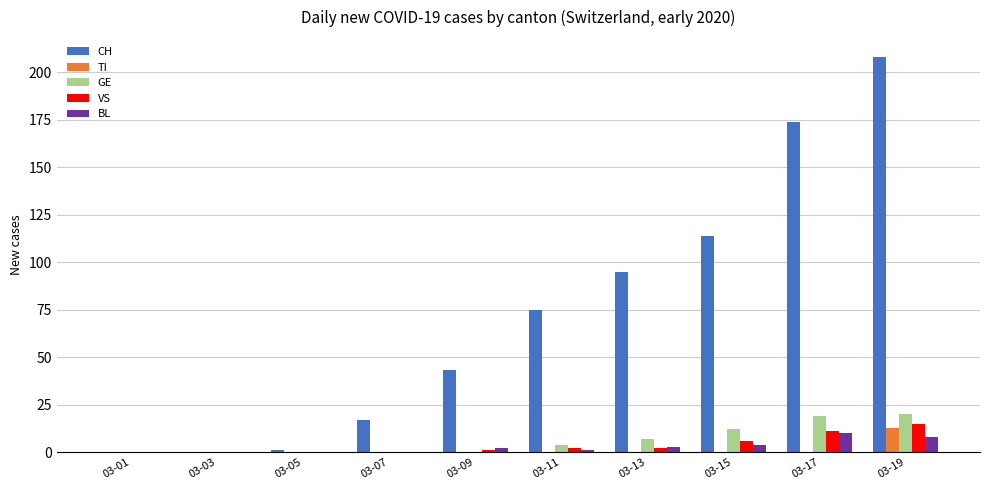

What are all the series names shown in the legend?

CH, TI, GE, VS, BL